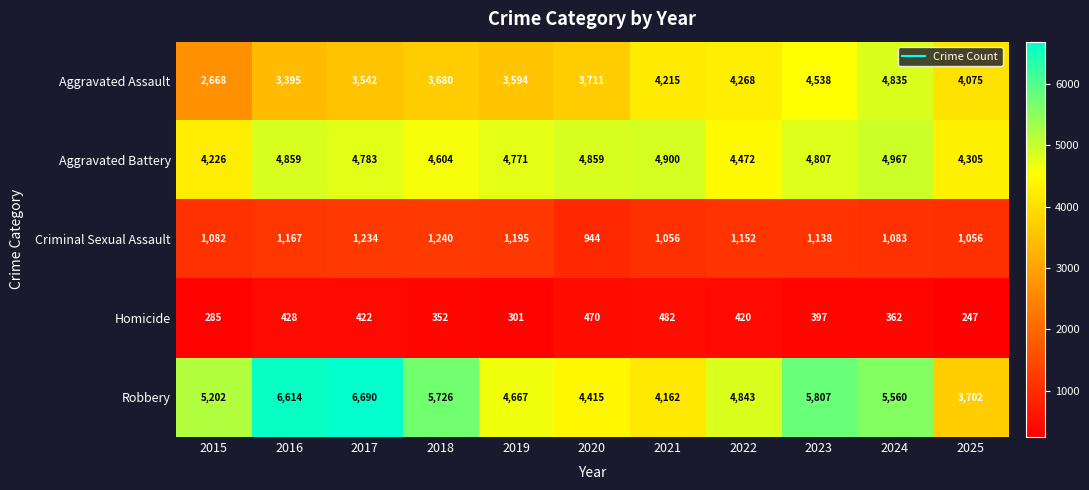

What is the difference between the maximum and minimum values in the Homicide series?

235